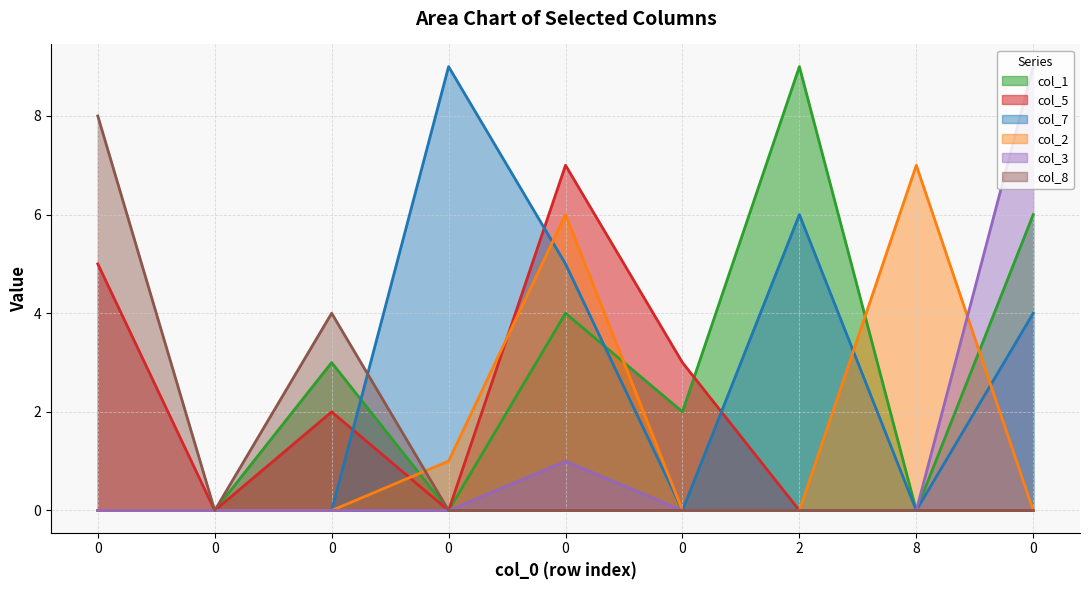

Is the value of col_1 at 0 greater than the value of col_2 at 0?

No